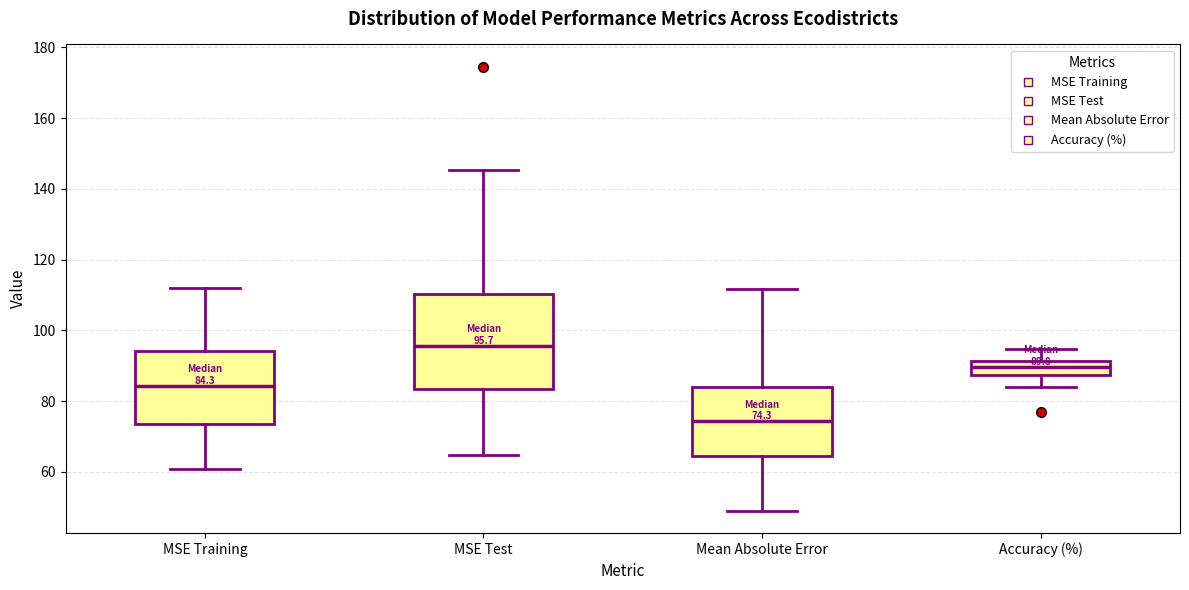

Which box's median line is the highest?

MSE Test